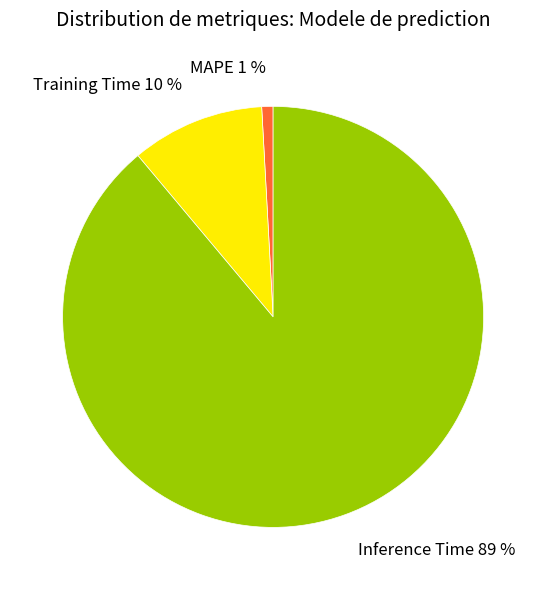

What percentage is the MAPE slice, to the nearest percent?

1%